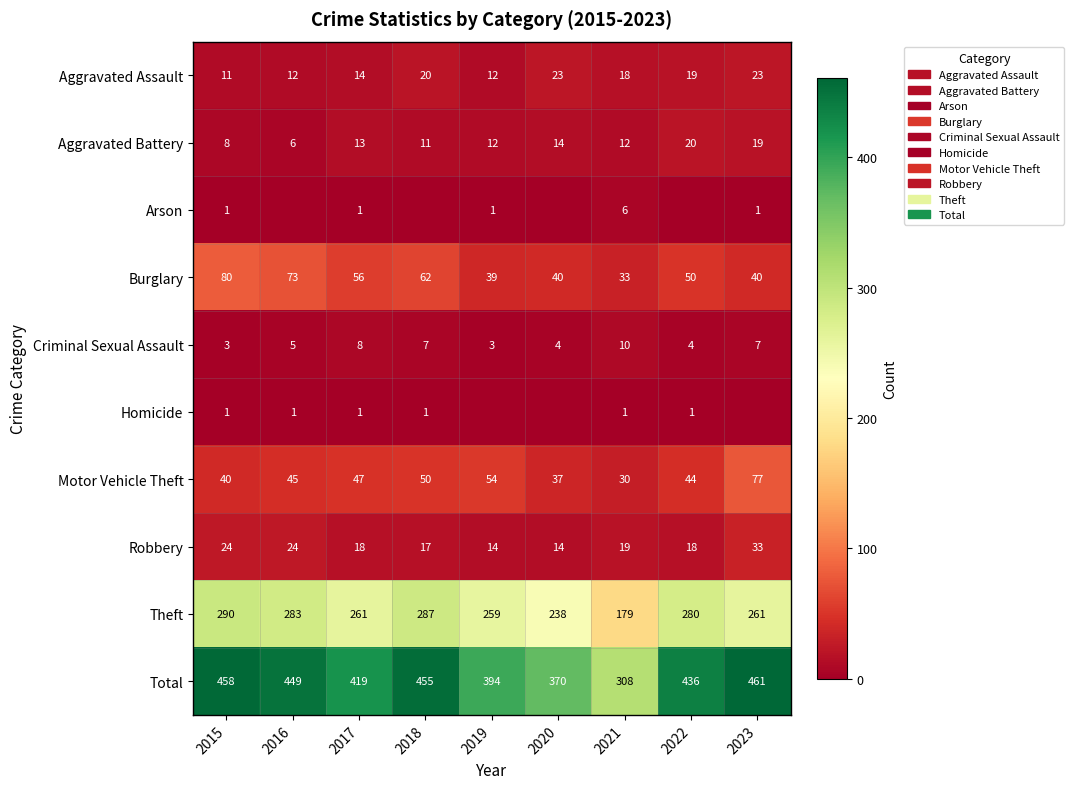

Where is Total nearest to the value 384?

2019